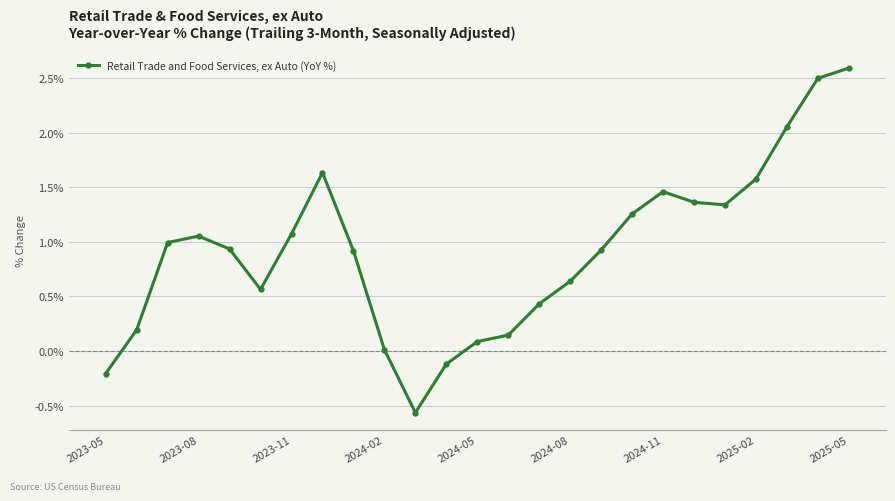

What is the average value?

0.9